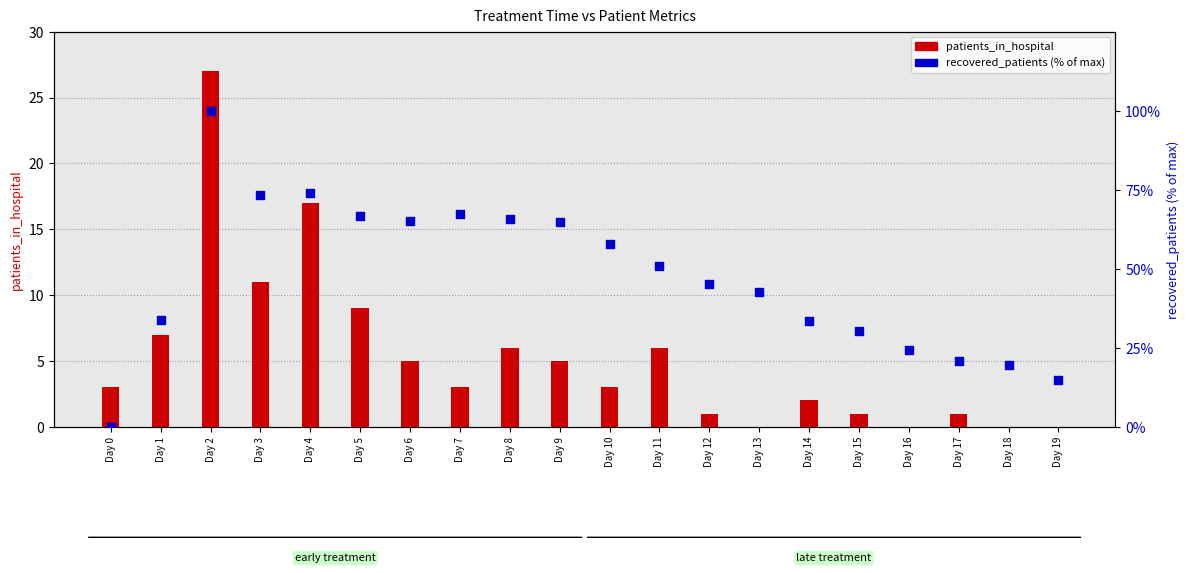

Which series reaches the minimum Y coordinate?

patients_in_hospital